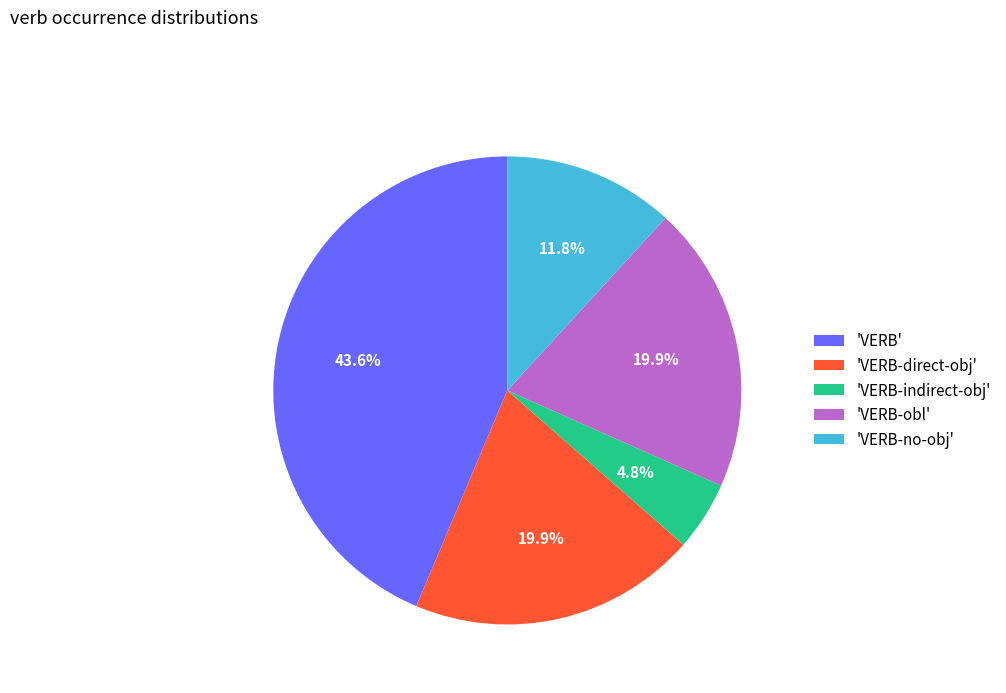

Approximately how many times larger is the value at 'VERB-direct-obj' compared to 'VERB-no-obj'?

1.7